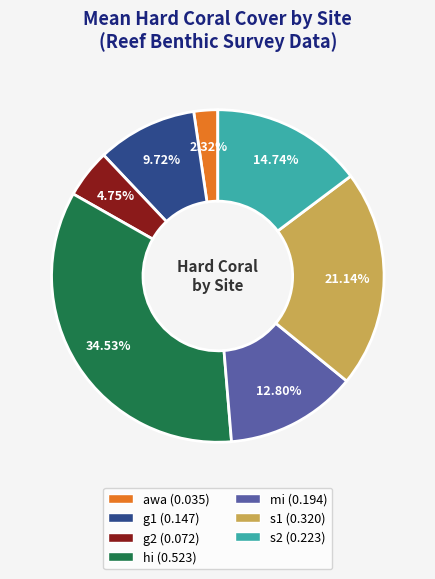

Does any single category account for the majority?

No